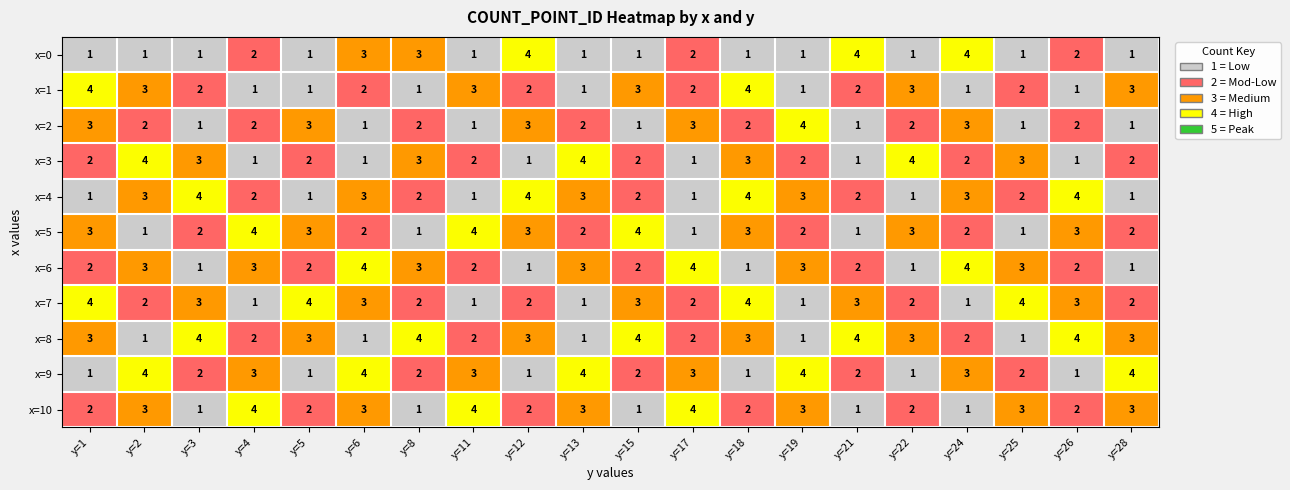

The x=2 series shows 2 at y=24. True or false?

False